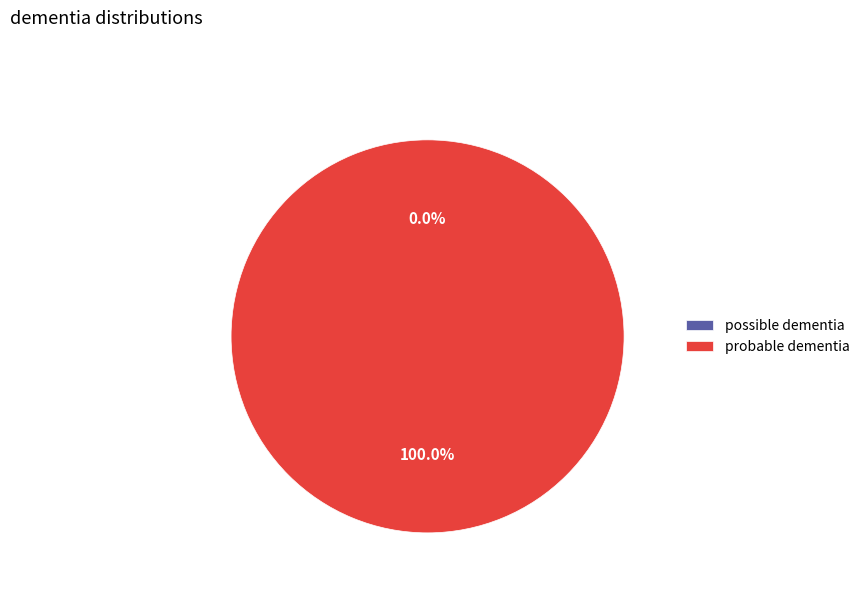

Is there any slice that represents more than half of the pie?

Yes